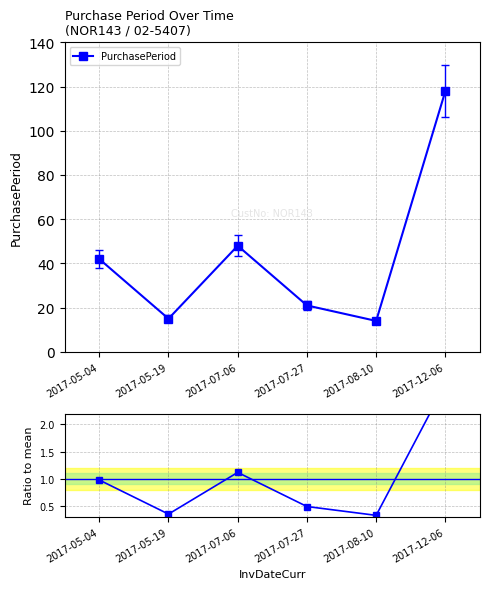

What is the difference between the maximum and minimum values in the Ratio to mean series?

2.4